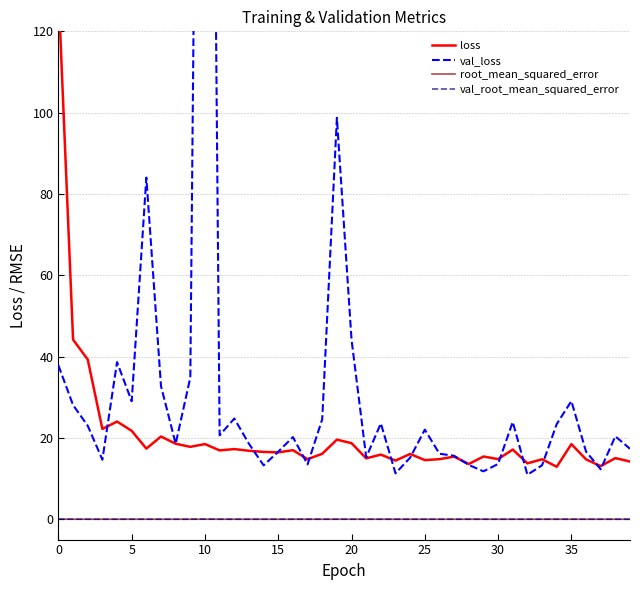

How many lines are shown in the chart?

4